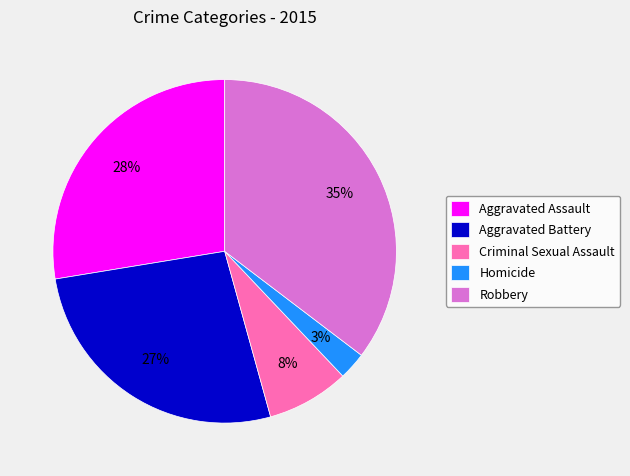

Combined, do Criminal Sexual Assault and Aggravated Assault account for over 50%?

No